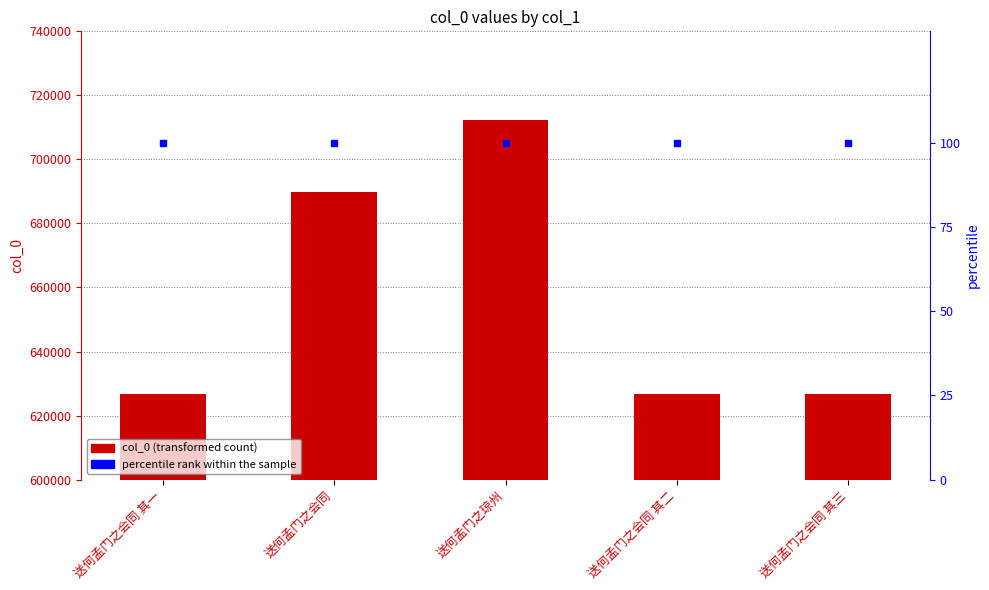

Which series changed the most between 送何孟门之琼州 and 送何孟门之会同 其三?

col_0